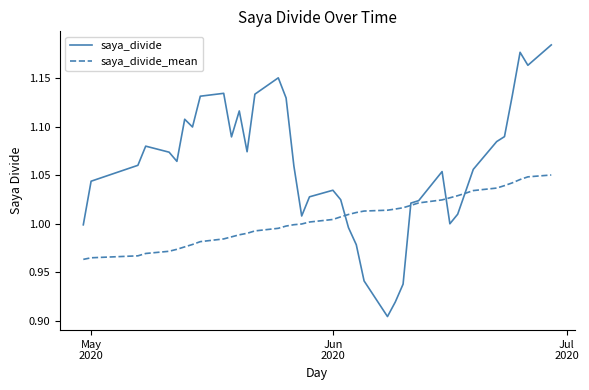

Which series has the largest total across all categories?

saya_divide